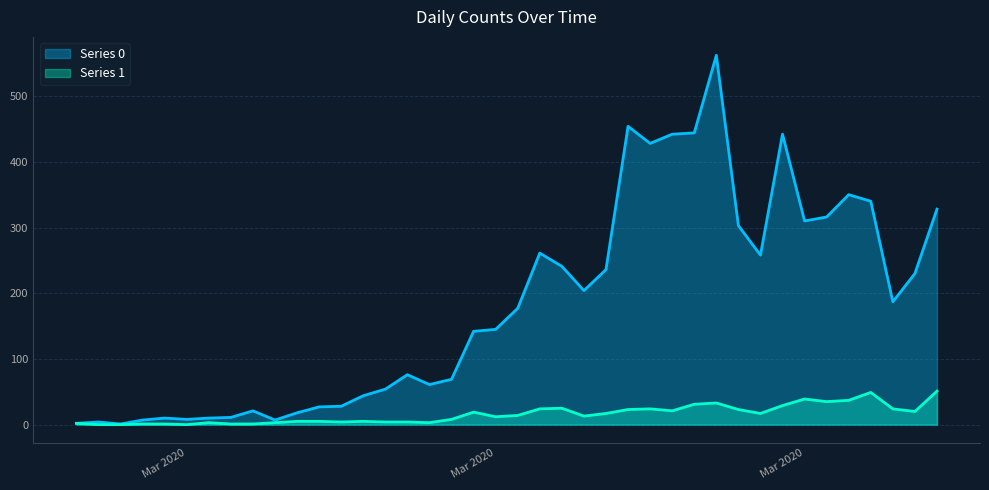

What is the sum of all Series 0 values?

7258